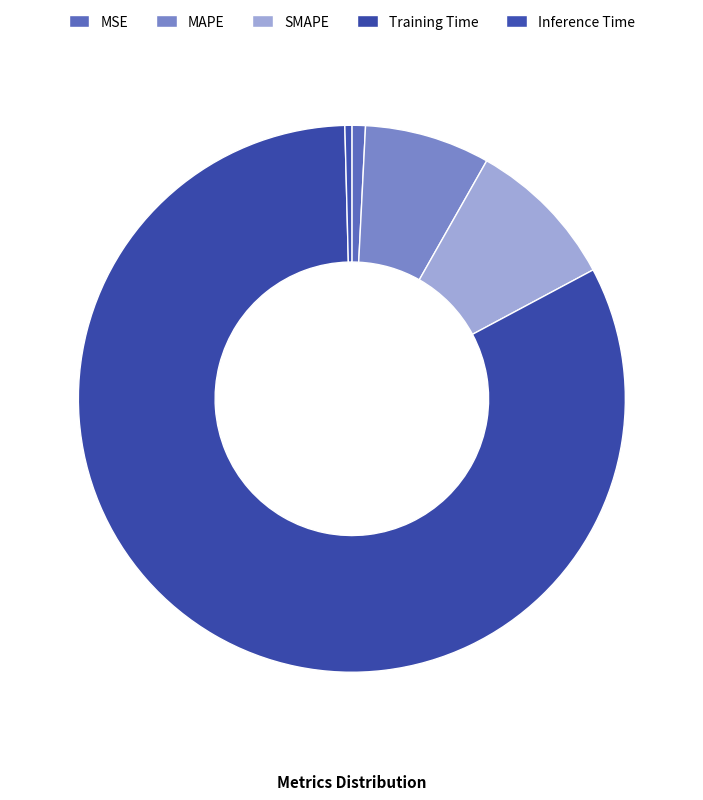

True or false: Inference Time accounts for 1% of the total.

False